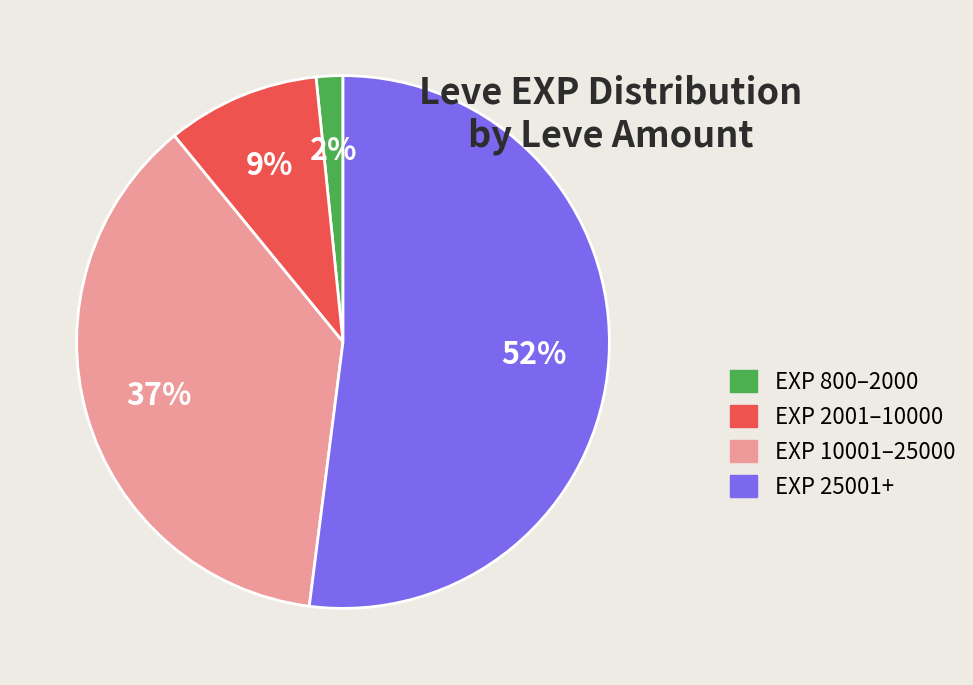

Combined, do EXP 25001+ and EXP 10001–25000 account for over 50%?

Yes